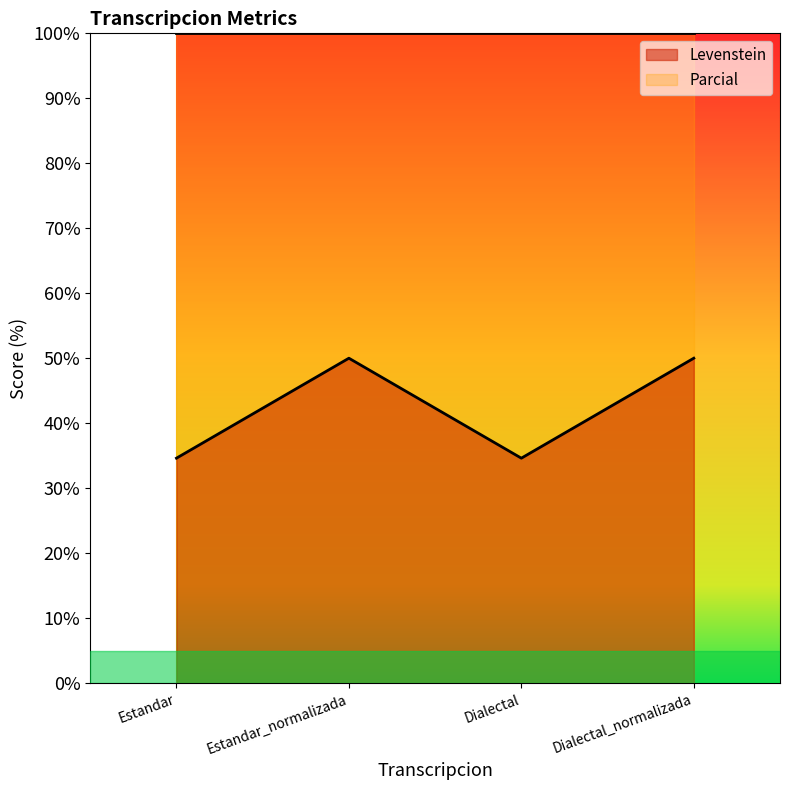

Reading right to left, extract all data points from this chart.

50.0	34.6	50.0	34.6